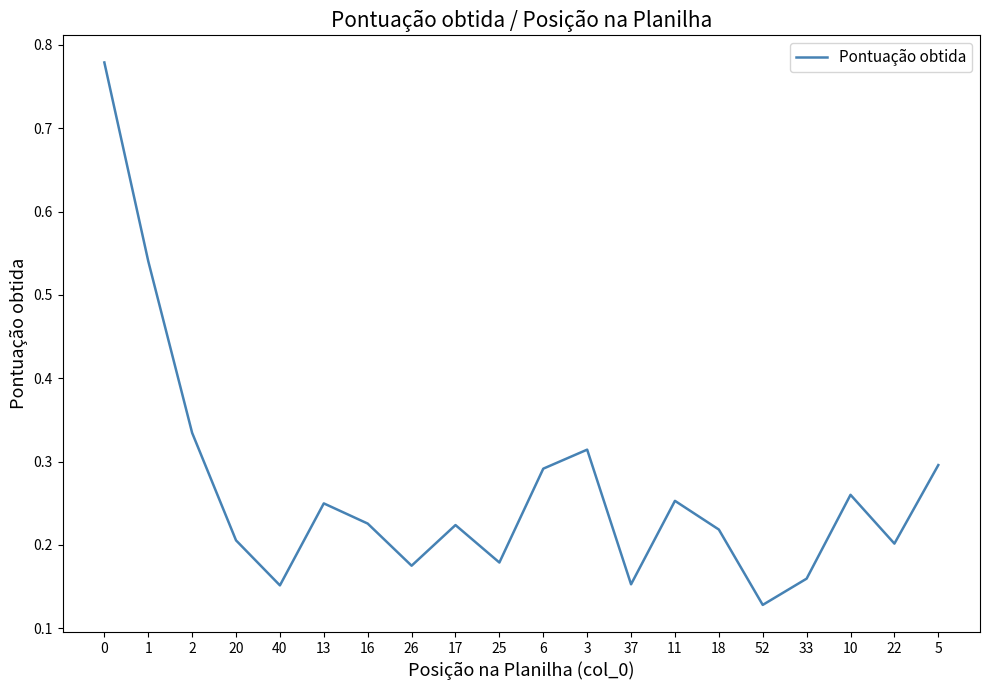

How many interior local valleys (lower than both neighbors) does the data have?

6